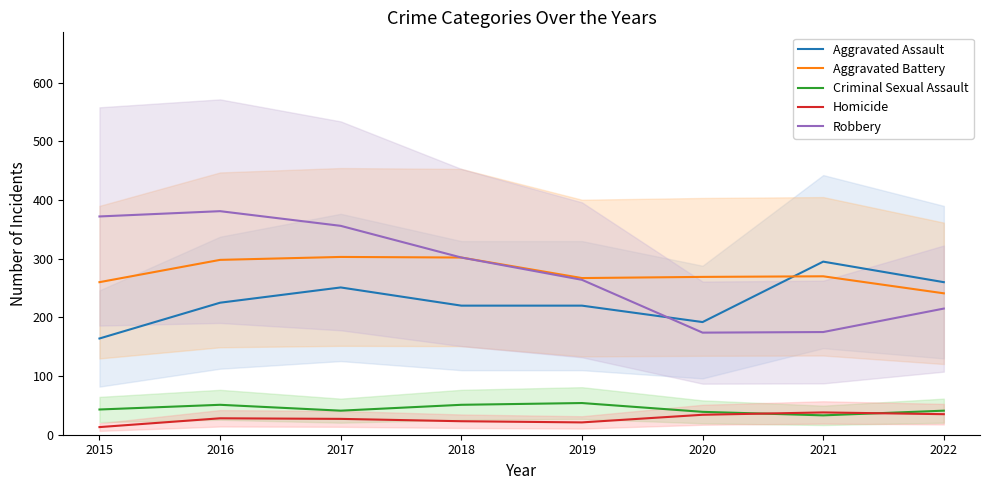

Which series has the largest total across all categories?

Robbery